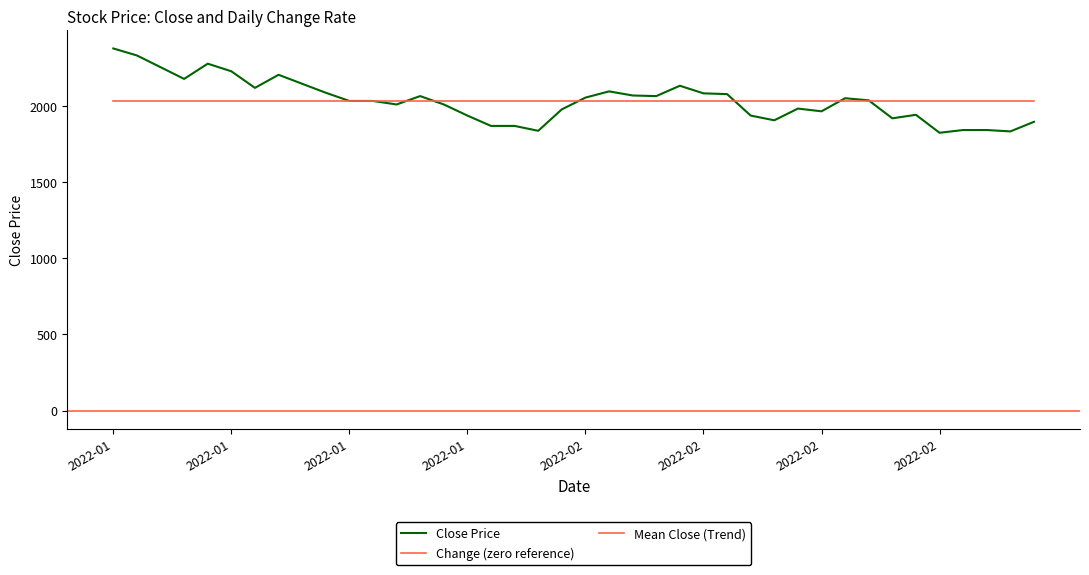

At which label is the value closest to 2102?

2022-02-04